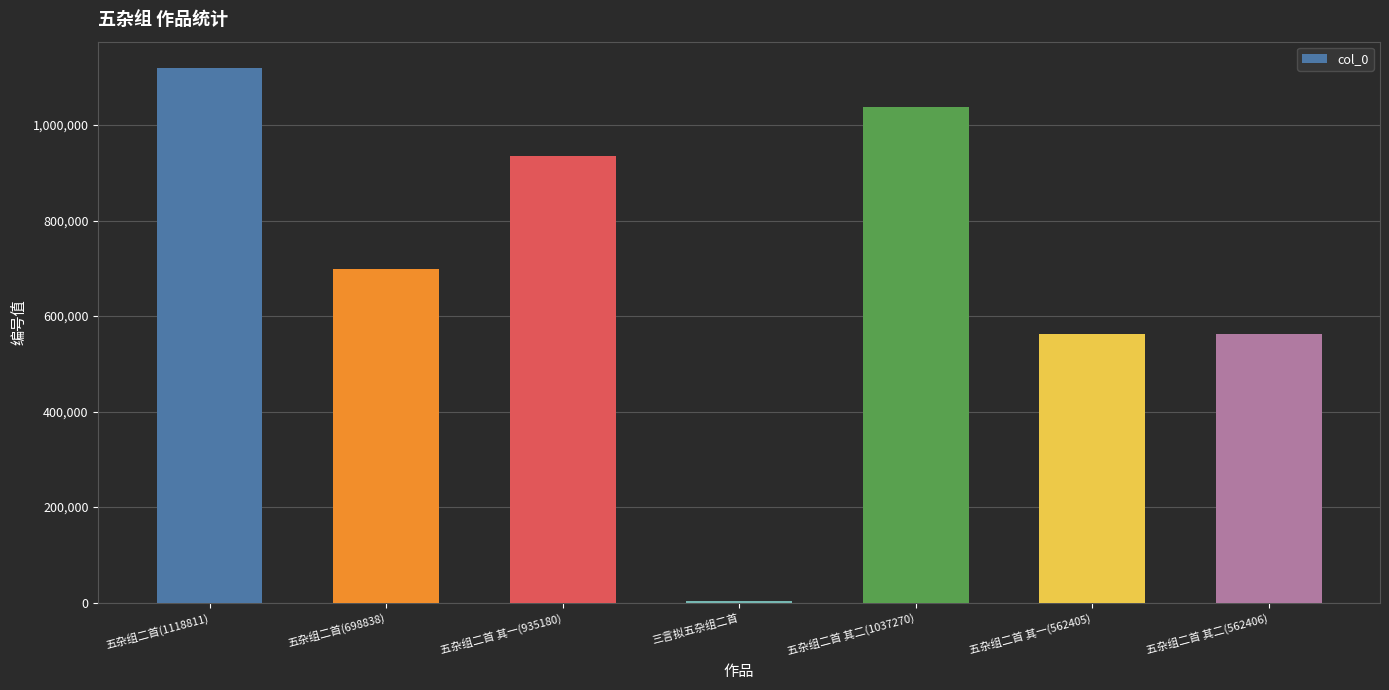

Approximately how many times larger is the value at 五杂组二首 其二(1037270) compared to 三言拟五杂组二首?

238.8